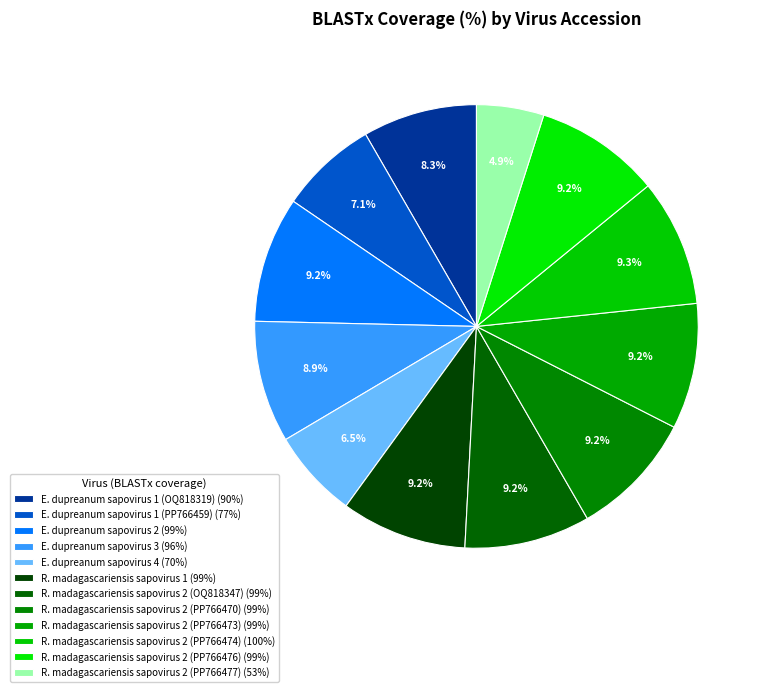

Is R. madagascariensis sapovirus 2 (PP766476) the majority of the pie?

No